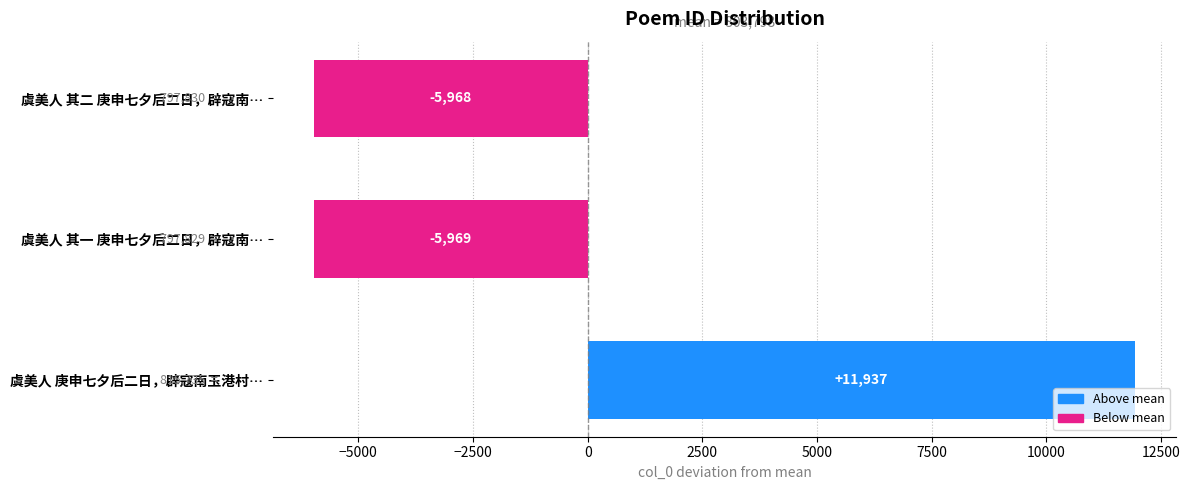

Which category has the lowest value across all series?

虞美人 其一 庚申七夕后二日，辟寇南…